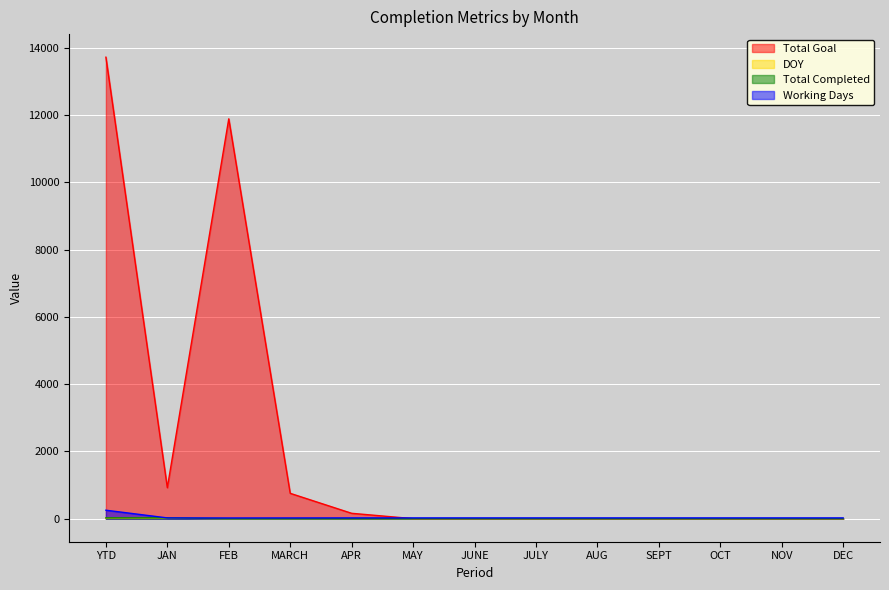

How many data points in Total Goal are above 0?

5